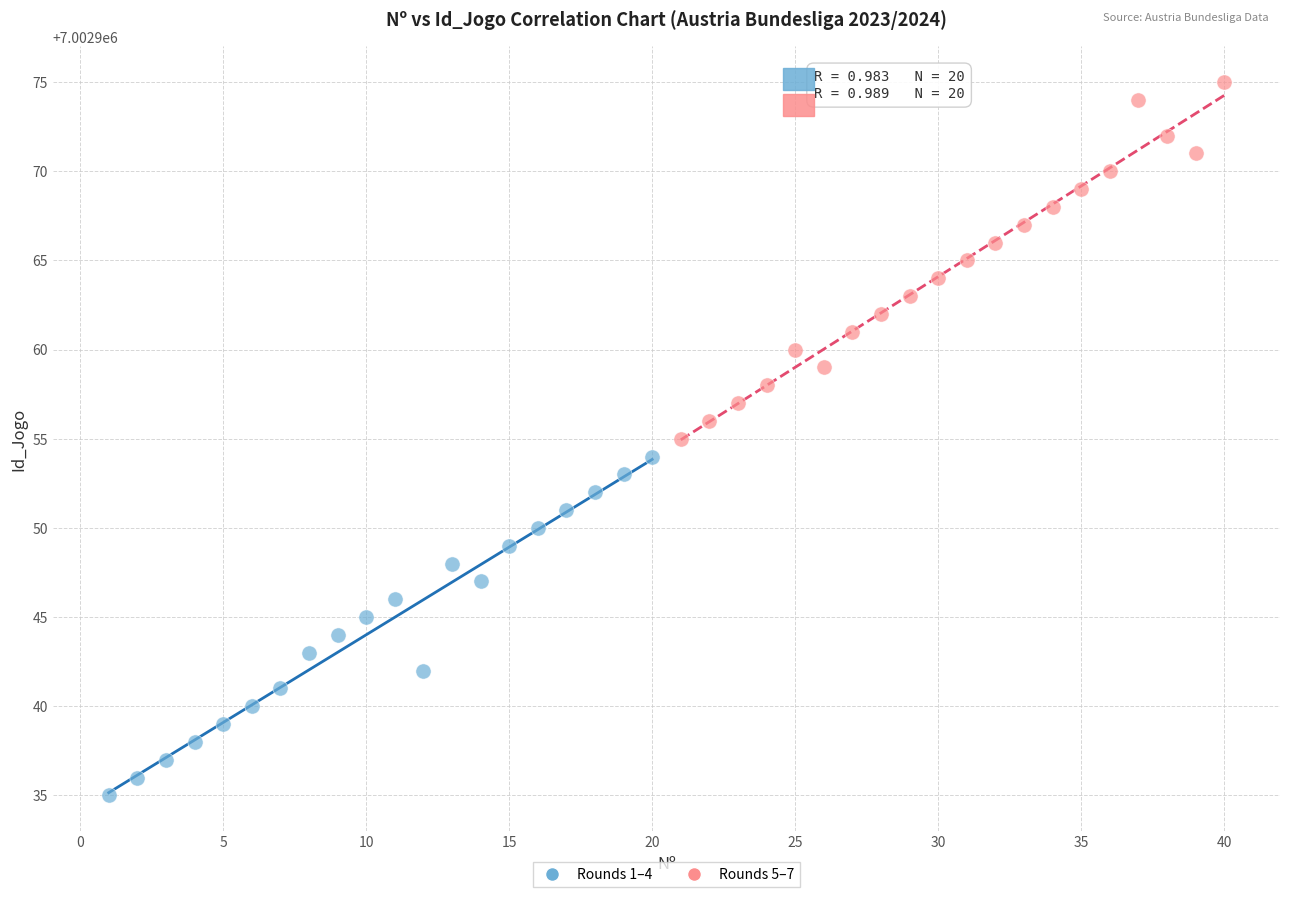

Which series contains the highest Y value?

Rounds 5–7